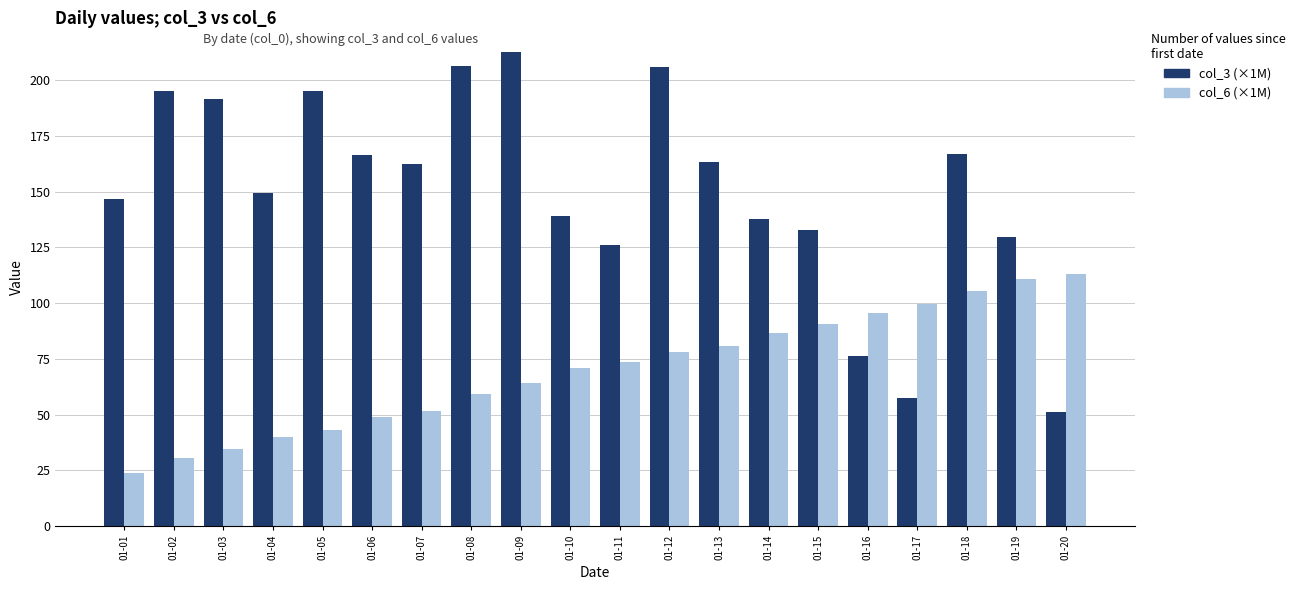

What is the value of the col_3 (×1M) bar at the 9th from the left?

212.8